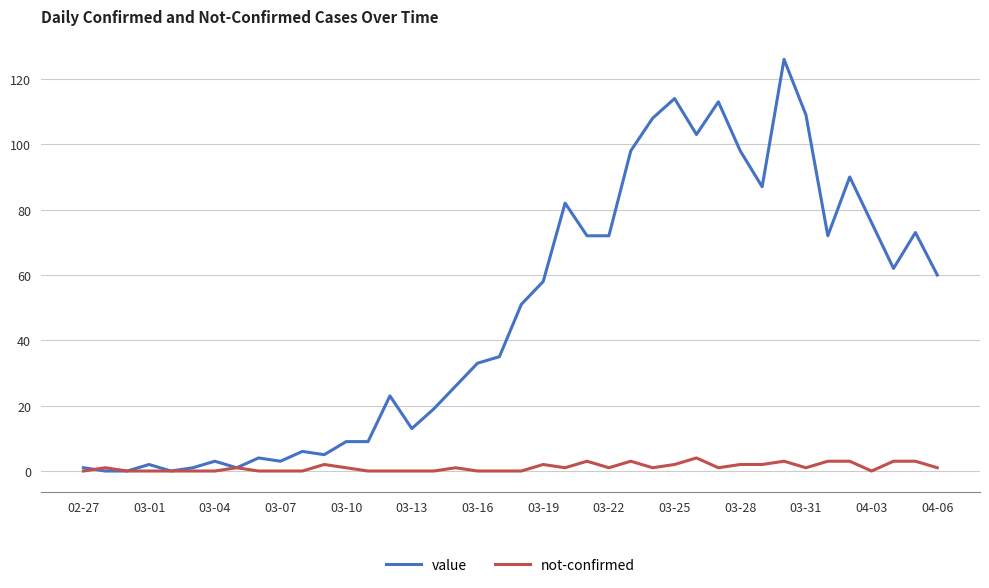

Does the chart have visible grid lines?

Yes